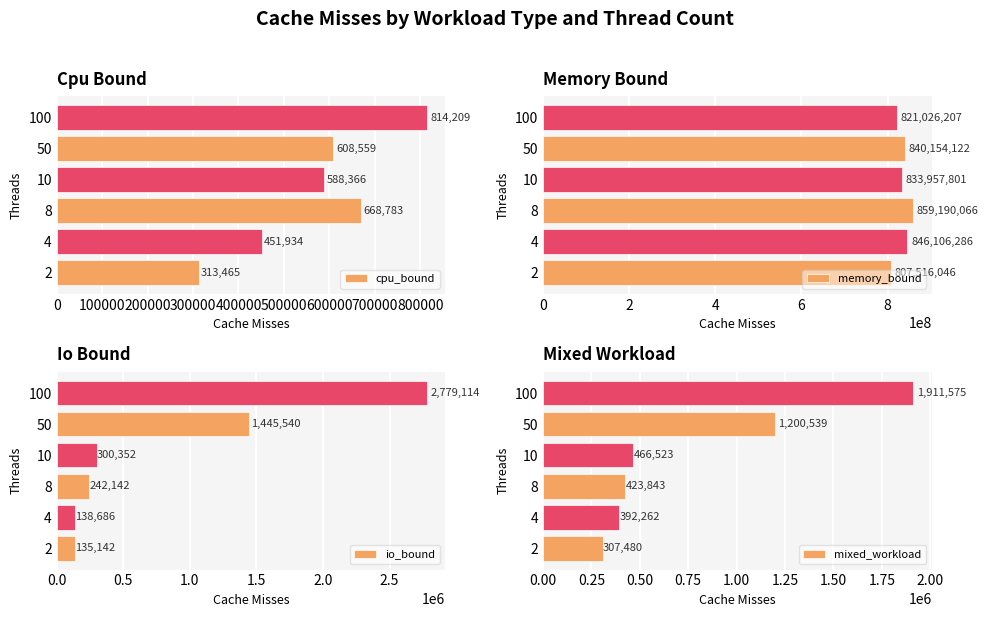

What is the highest value of the cpu_bound series?

814209